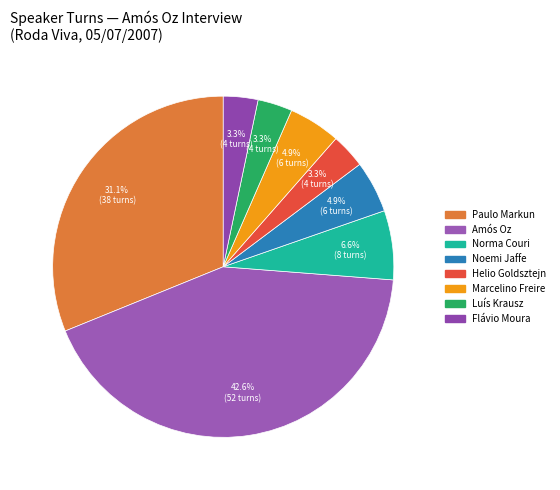

How many segments does this pie chart have?

8